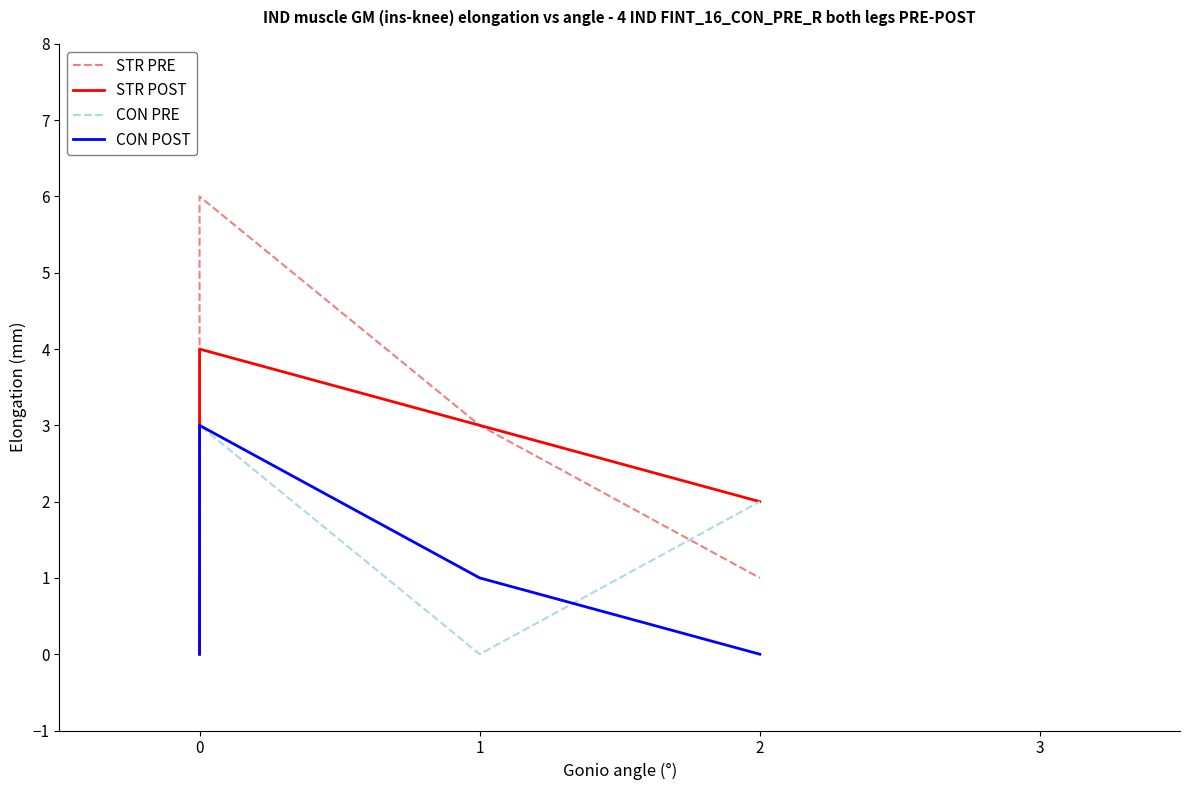

Count the STR PRE values in the range 1 to 5.

3